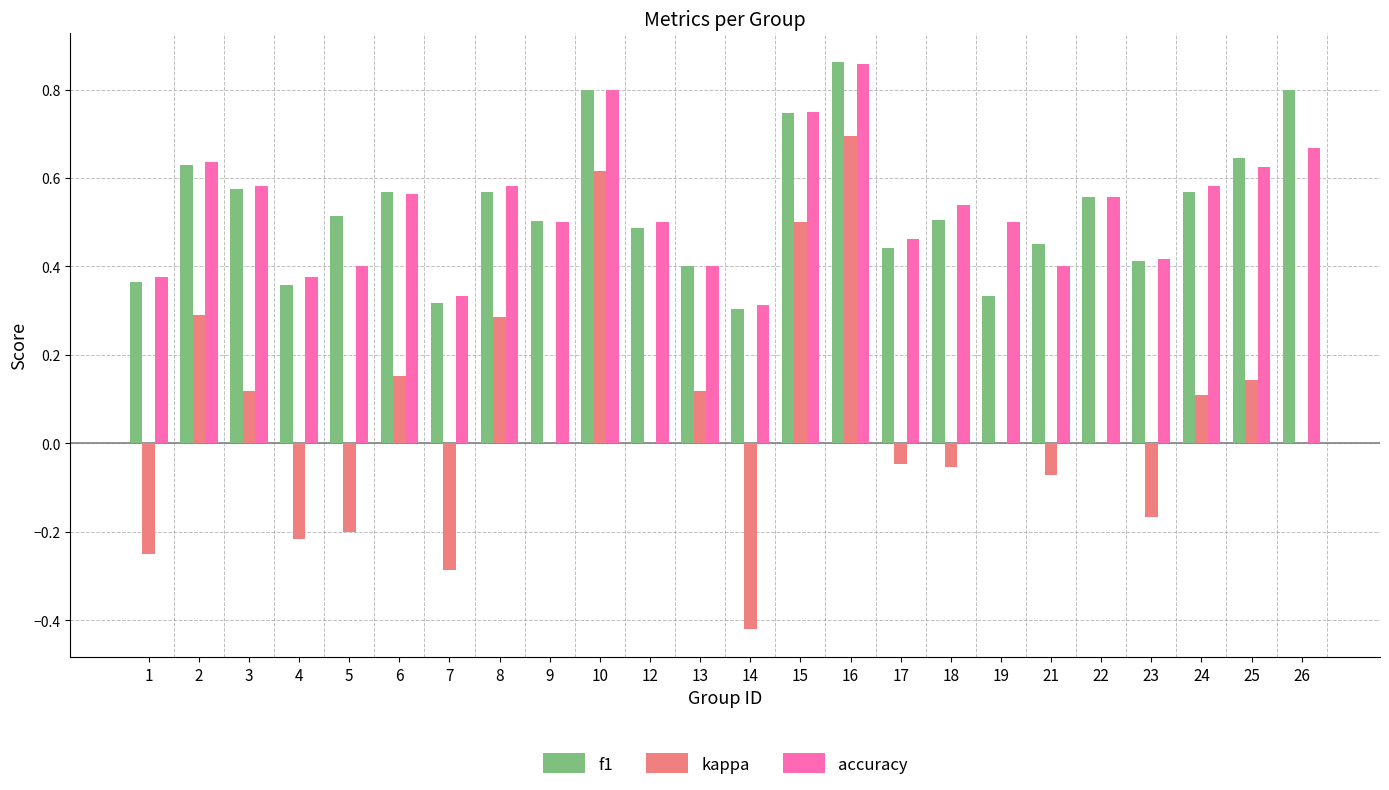

Which label corresponds to the largest value in the chart?

16